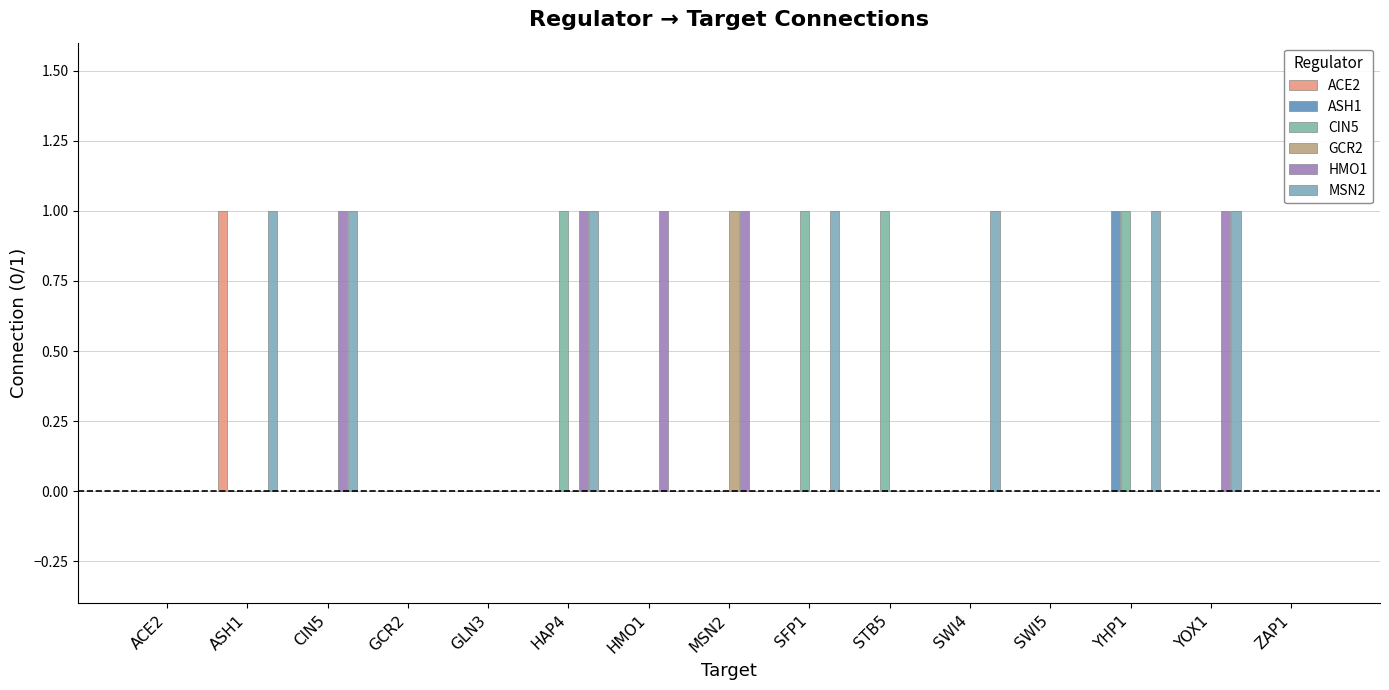

What is the label of the 15th bar from the left?

ZAP1